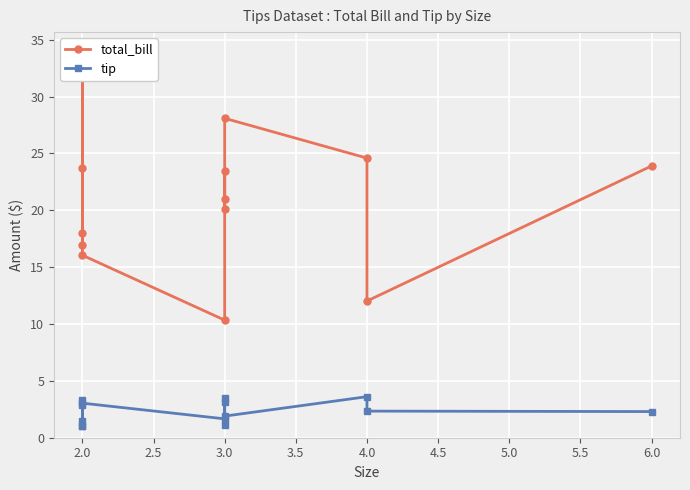

How many interior local valleys does the total_bill series have?

3